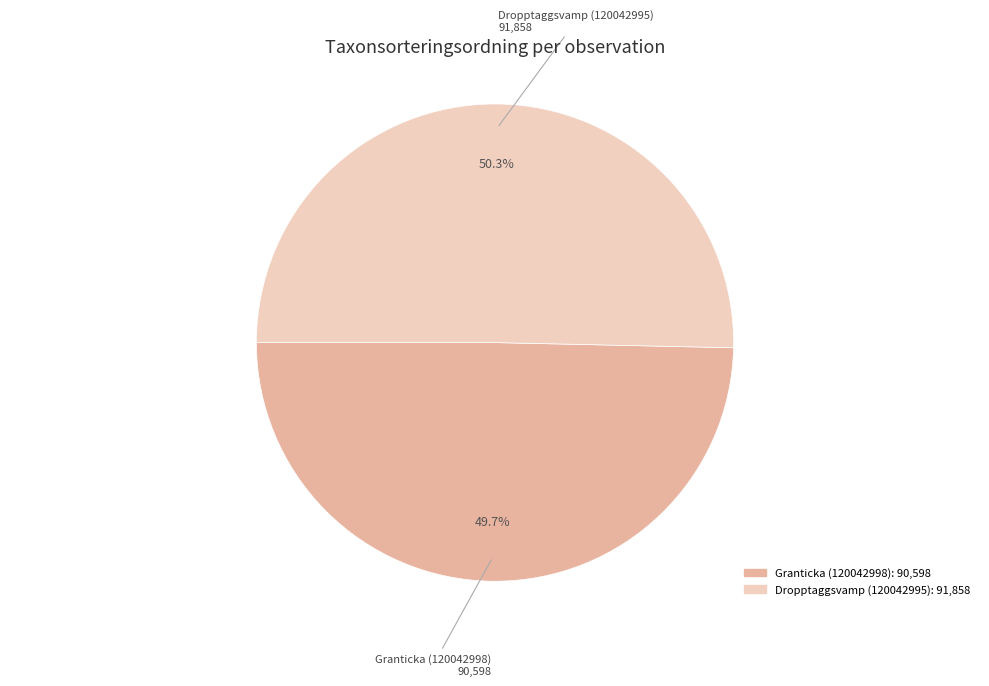

Does any single category account for the majority?

Yes